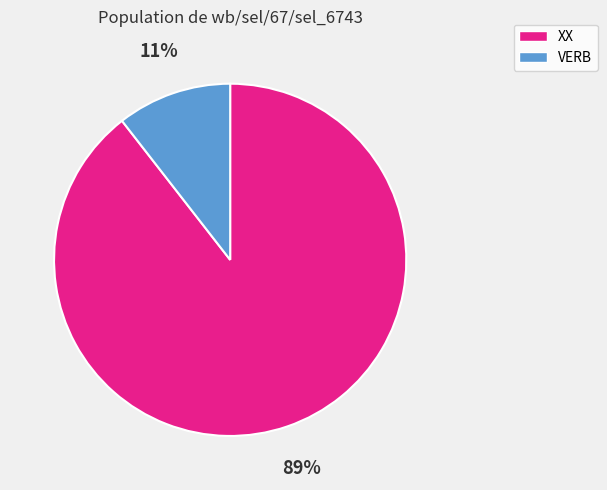

The VERB slice represents 11% of the pie. True or false?

True